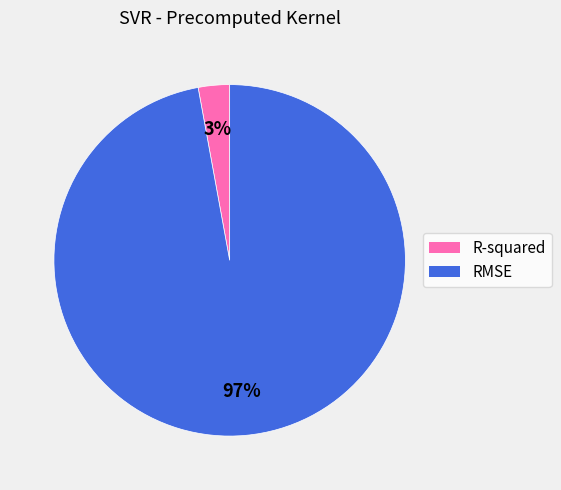

What is the largest slice in the pie chart?

RMSE